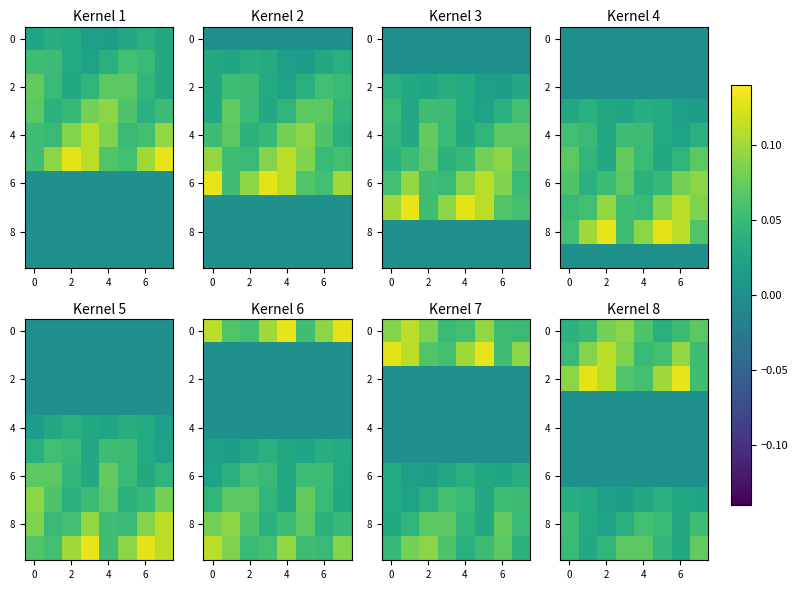

What is the spread (max minus min) of values at 4?

0.1